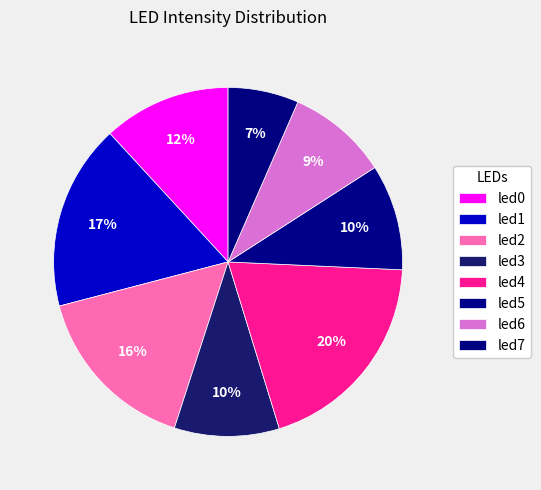

What percentage is the led1 slice, to the nearest percent?

17%